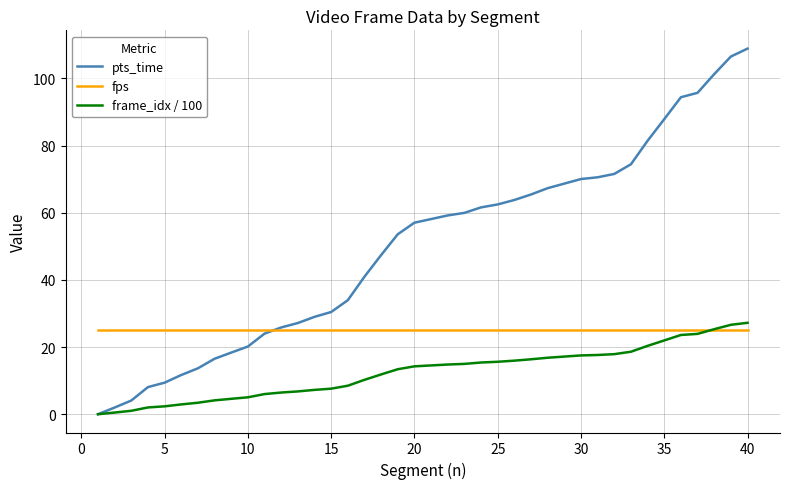

What is the average value of the pts_time series?

50.1